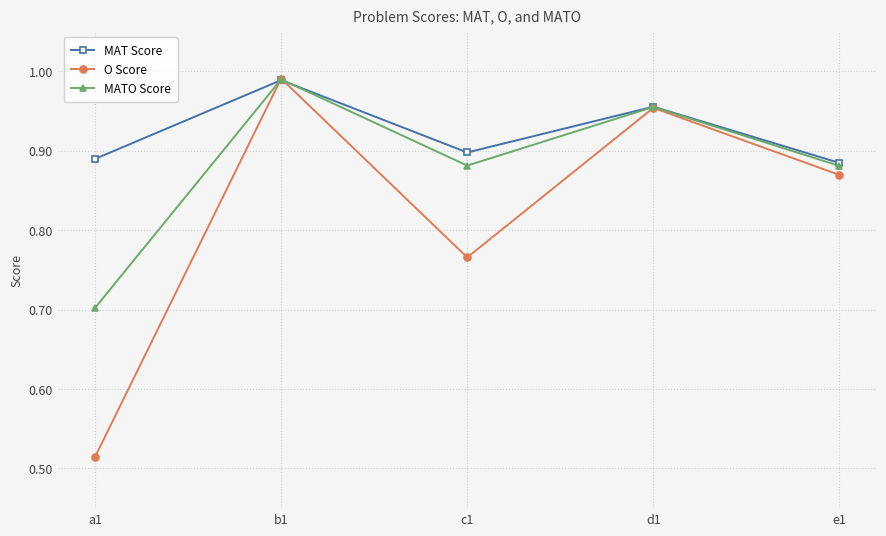

What is the total value across all series at a1?

2.1